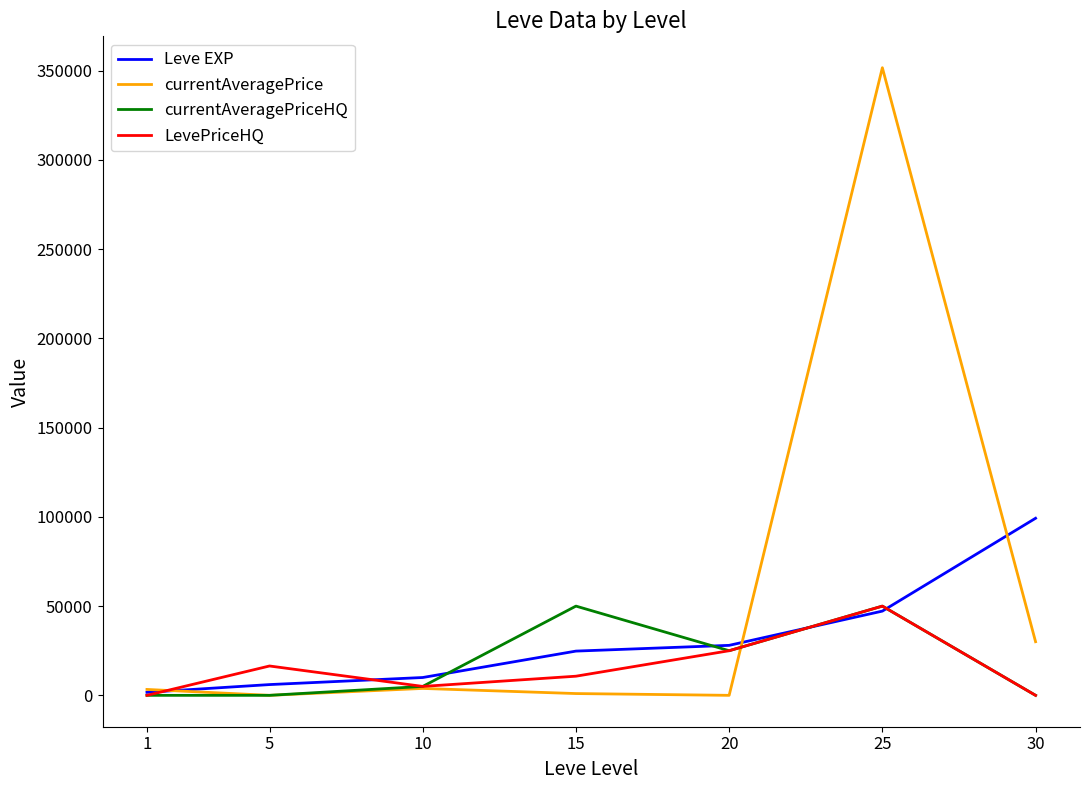

What is the highest value of the LevePriceHQ series?

49999